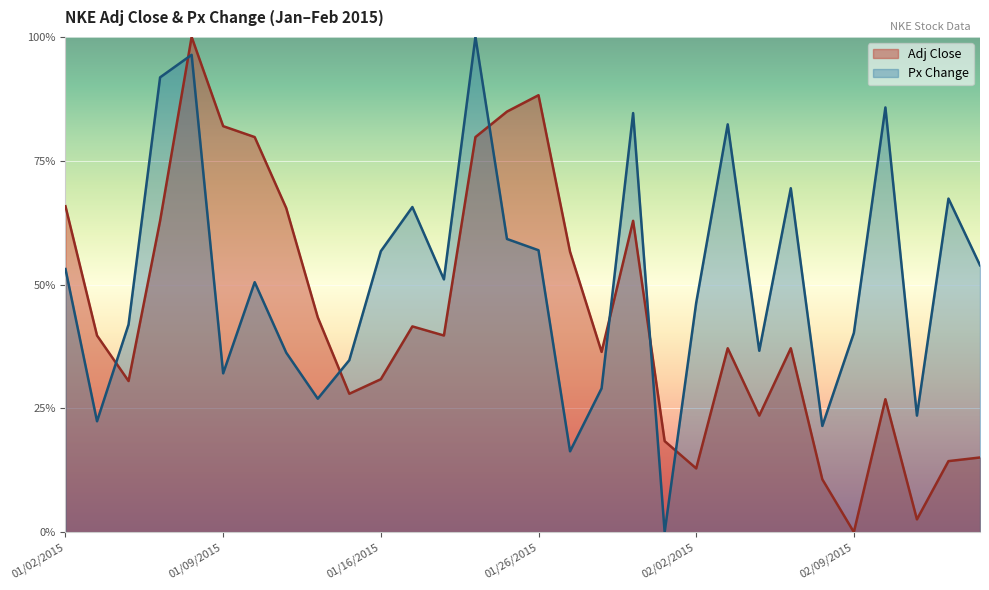

Which series has the widest spread of values?

Adj Close